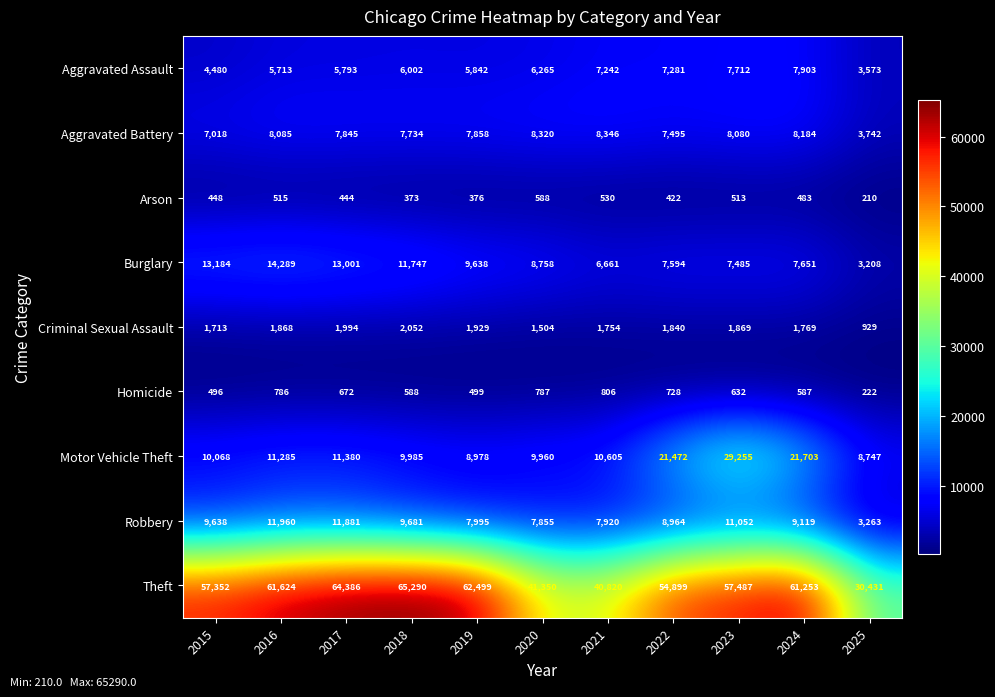

What is the spread (max minus min) of values at 2017?

63942